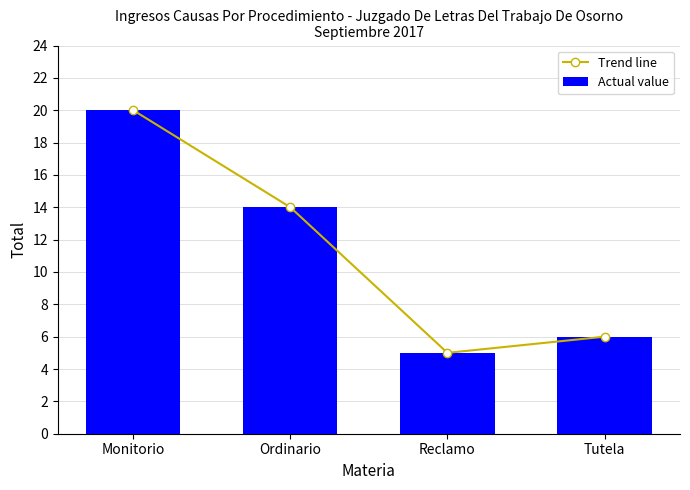

What is the difference between the maximum and minimum values in the Actual value series?

15